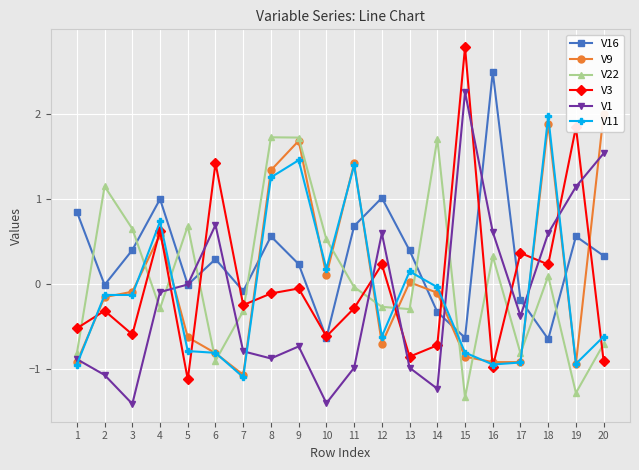

What is the total value across all series at 4?

2.6